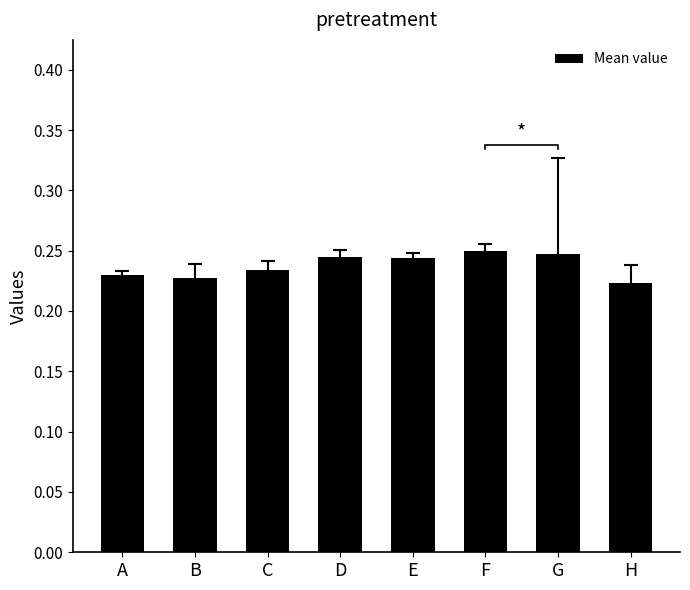

What is the average value?

0.2